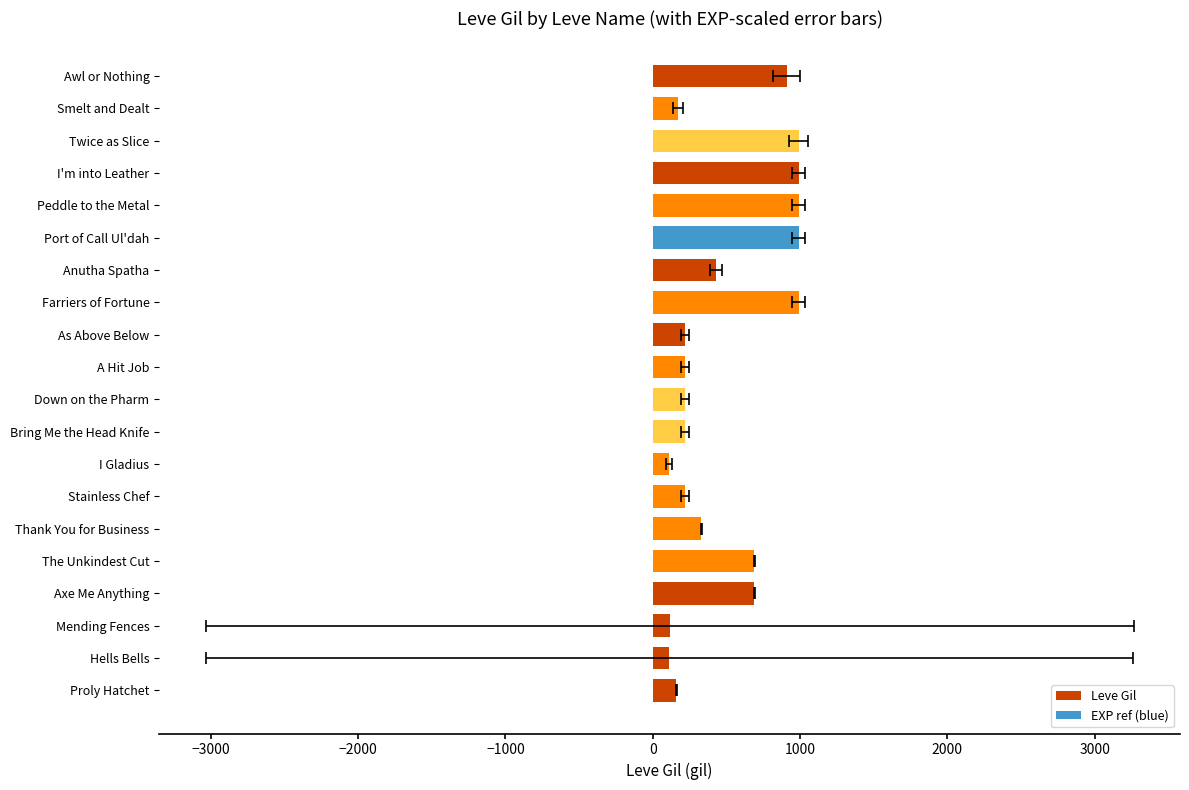

What are all the series names shown in the legend?

Leve Gil, EXP ref (blue)